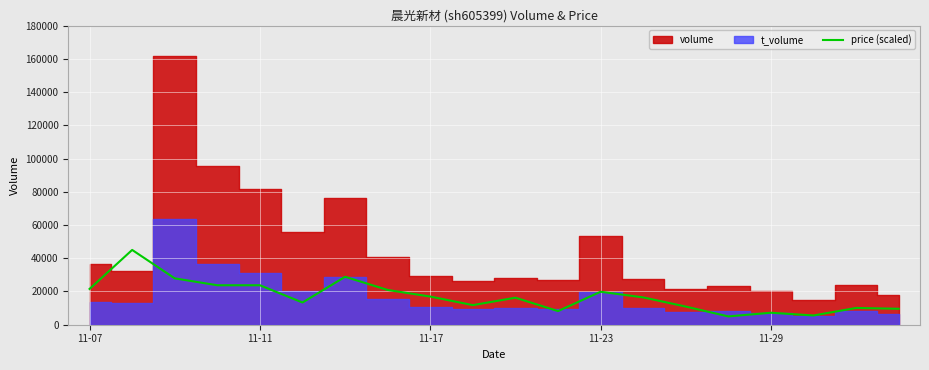

What is the lowest value of the price (scaled) series?

5000.0